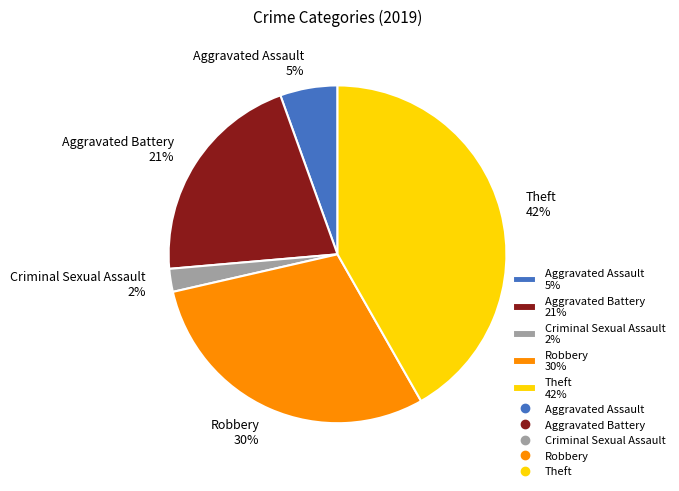

How many slices are in this pie chart?

5